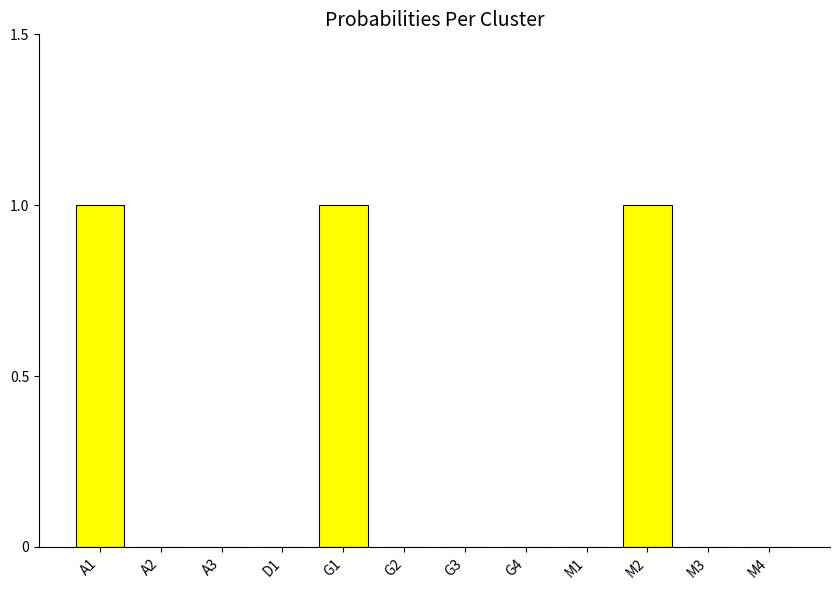

The value at A1 is 1. True or false?

True